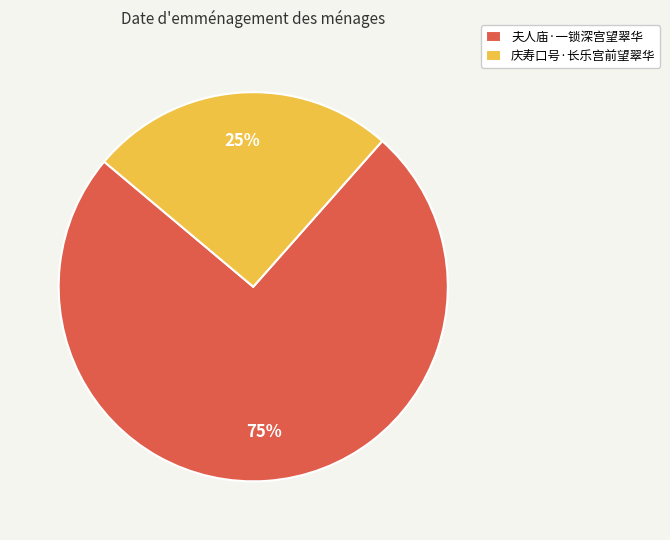

Is the sum of 夫人庙·一锁深宫望翠华 and 庆寿口号·长乐宫前望翠华 greater than half?

Yes